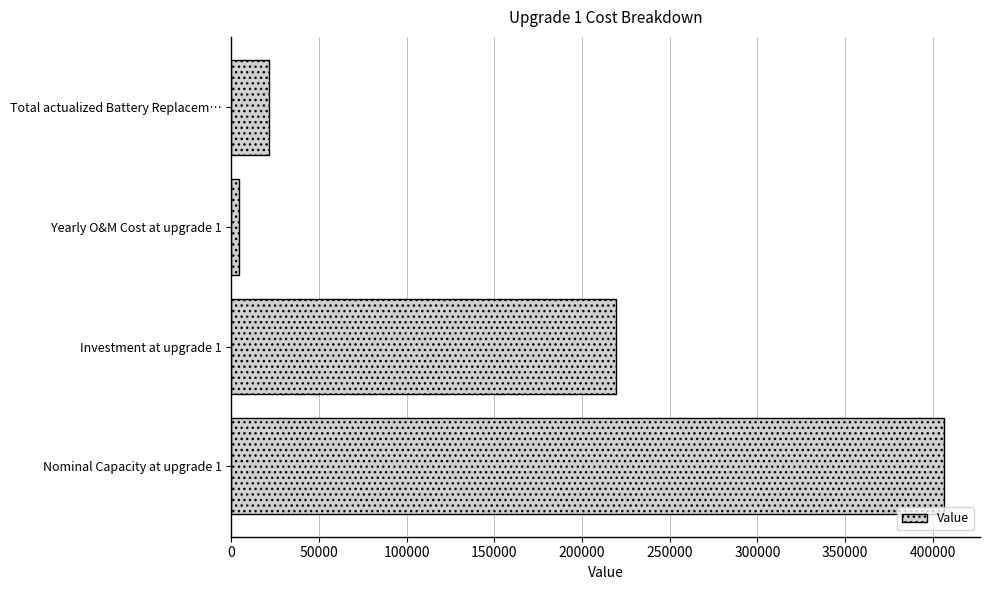

Is it true that the value at Nominal Capacity at upgrade 1 is 663115.6?

False